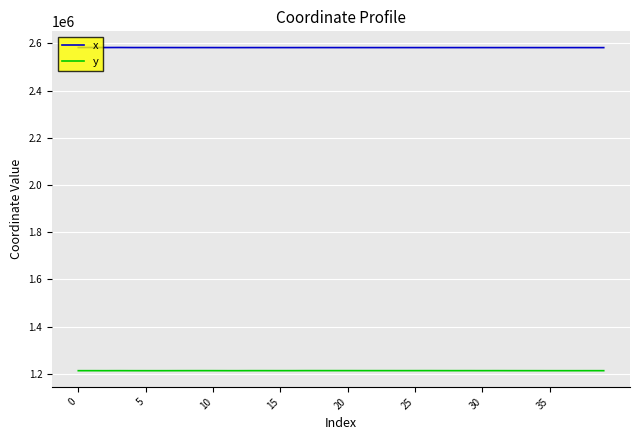

What is the minimum value shown in the chart?

1213194.9